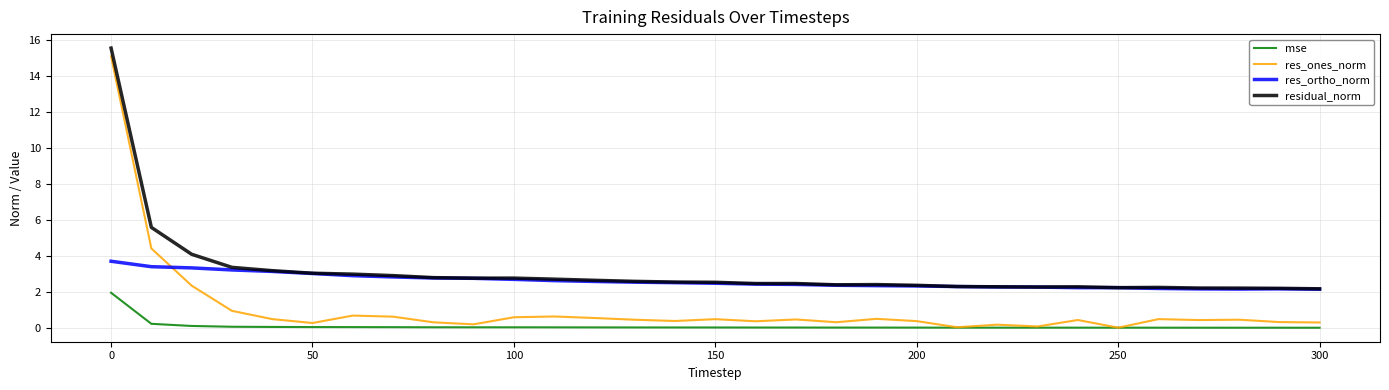

Which series has the widest spread of values?

res_ones_norm